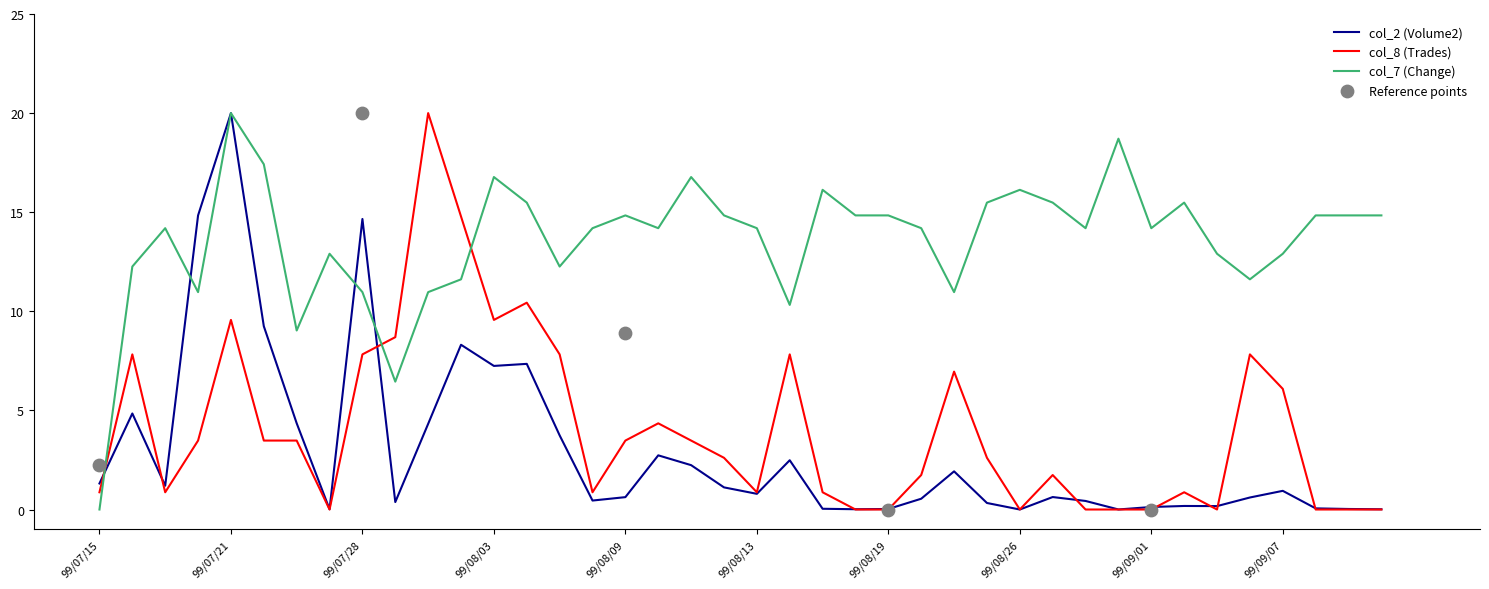

At how many categories does at least one series exceed 15?

12